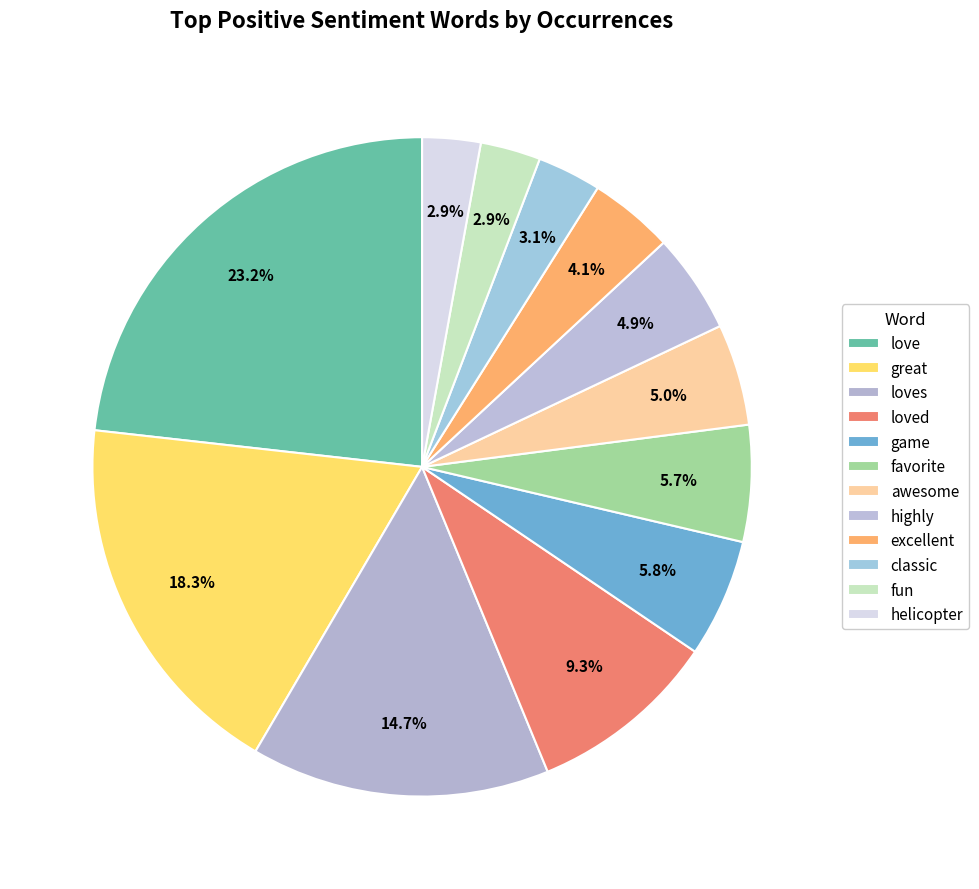

What is the largest slice in the pie chart?

love